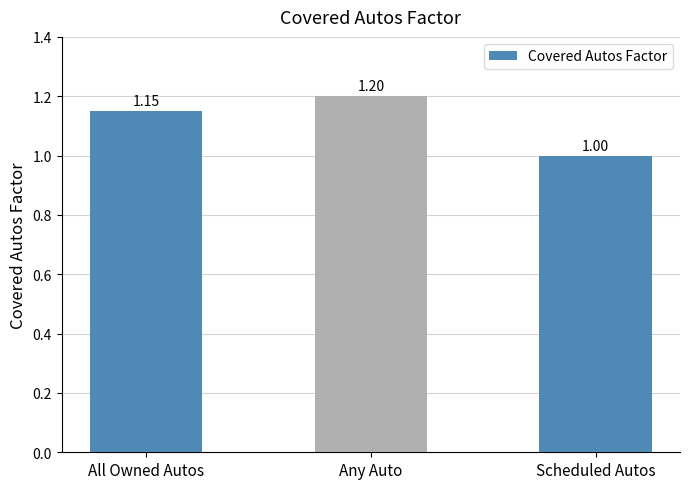

How many data points are above 1?

2